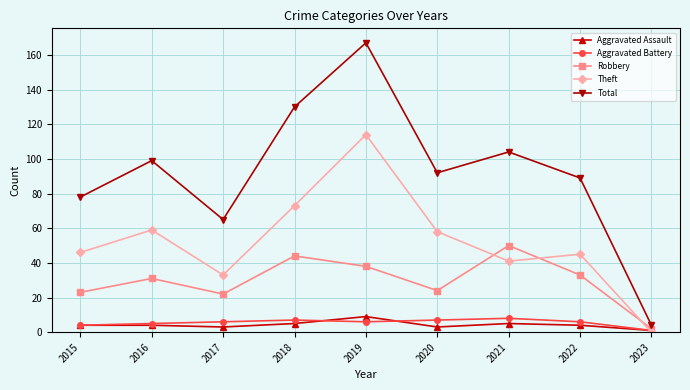

What is the value of the Aggravated Assault point at the 1st from the left?

4